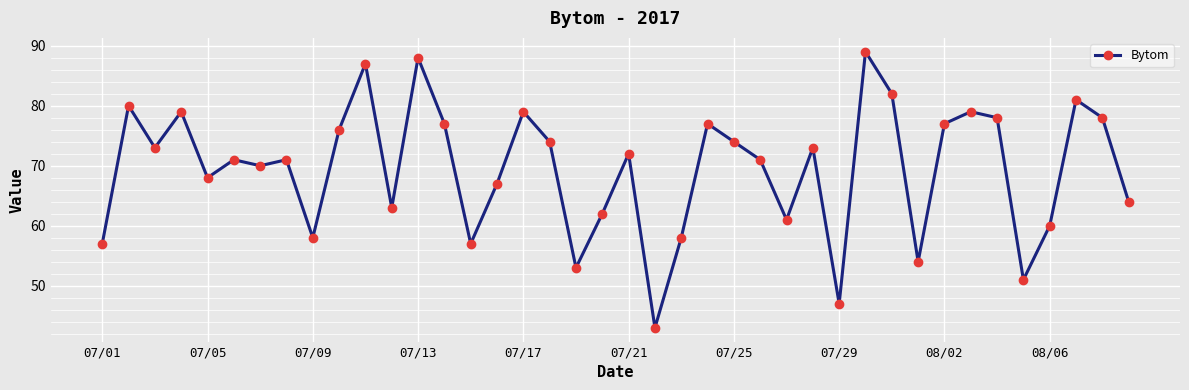

What is the smallest value displayed?

43